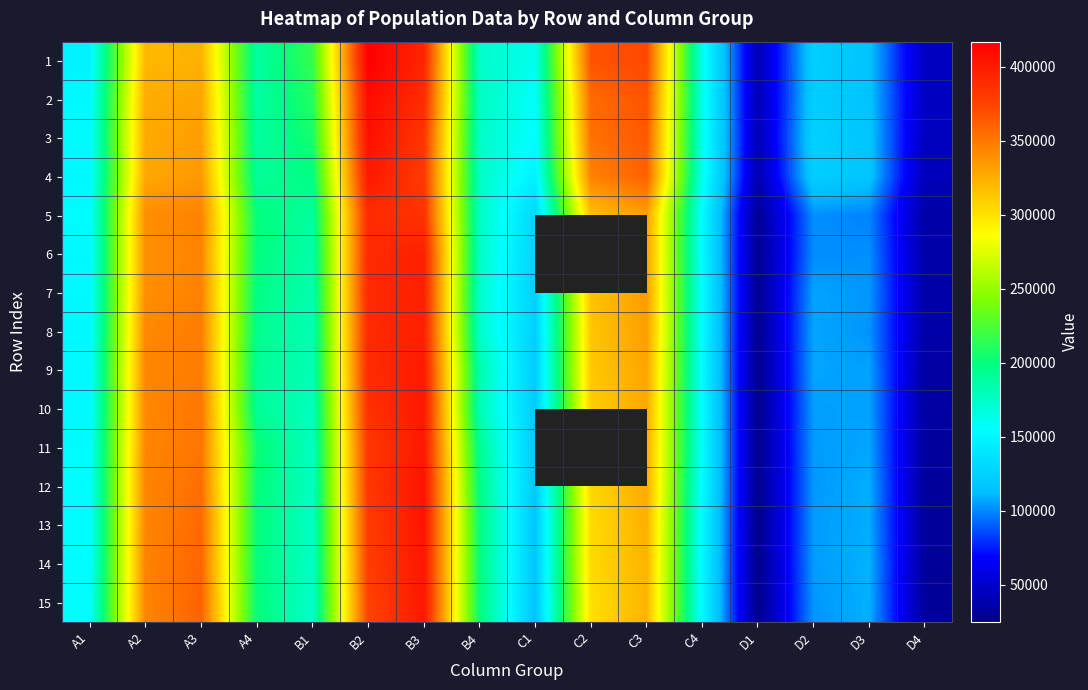

Reading left to right, list all the values displayed in this chart.

1: A1=148251	A2=319794	A3=323366	A4=187551	B1=217189	B2=417011	B3=392651	B4=173721	C1=161906	C2=366755	C3=372128	C4=161808	D1=42081	D2=123030	D3=115125	D4=46054
2: A1=151818	A2=325996	A3=329399	A4=186917	B1=210523	B2=409481	B3=388863	B4=176513	C1=156573	C2=356351	C3=366700	C4=163160	D1=41894	D2=122640	D3=115478	D4=46064
3: A1=153126	A2=326777	A3=332701	A4=188032	B1=206059	B2=407061	B3=382832	B4=175095	C1=154155	C2=353008	C3=364136	C4=162825	D1=42037	D2=125189	D3=116560	D4=44875
4: A1=151728	A2=328065	A3=334565	A4=190721	B1=198013	B2=400893	B3=380144	B4=176352	C1=146823	C2=345100	C3=360556	C4=161934	D1=39757	D2=122470	D3=116947	D4=43272
5: A1=154101	A2=339632	A3=345561	A4=200430	B1=189110	B2=389322	B3=384821	B4=176613	C1=128247	C2=316638	C3=332640	C4=153173	D1=28871	D2=101577	D3=98806	D4=36310
6: A1=151958	A2=339186	A3=344270	A4=199467	B1=184947	B2=390358	B3=396115	B4=175899	C1=125904	C2=0	C3=333285	C4=152818	D1=28092	D2=100704	D3=101336	D4=36899
7: A1=152083	A2=339591	A3=345396	A4=197485	B1=183354	B2=391120	B3=395829	B4=174016	C1=124344	C2=314981	C3=333414	C4=154566	D1=28033	D2=106011	D3=103245	D4=36615
8: A1=151491	A2=341885	A3=348165	A4=194513	B1=181276	B2=390279	B3=396649	B4=174262	C1=123782	C2=313111	C3=332845	C4=154368	D1=27360	D2=106600	D3=102541	D4=36640
9: A1=152651	A2=343328	A3=347904	A4=192520	B1=181054	B2=389637	B3=399696	B4=184719	C1=121499	C2=312174	C3=329730	C4=153816	D1=26782	D2=106460	D3=105428	D4=34654
10: A1=152515	A2=342215	A3=351062	A4=191261	B1=178125	B2=386304	B3=401084	B4=181518	C1=120941	C2=308923	C3=328017	C4=154608	D1=26325	D2=104901	D3=105838	D4=34020
11: A1=153591	A2=343330	A3=350861	A4=203760	B1=176881	B2=381728	B3=401070	B4=193363	C1=119734	C2=0	C3=327905	C4=154927	D1=26380	D2=104142	D3=106566	D4=32244
12: A1=155040	A2=344032	A3=354538	A4=201622	B1=176584	B2=381652	B3=404469	B4=197871	C1=119341	C2=305297	C3=326849	C4=153452	D1=26813	D2=103320	D3=108458	D4=31656
13: A1=153585	A2=343037	A3=357324	A4=201173	B1=175149	B2=378712	B3=403412	B4=200722	C1=117151	C2=302882	C3=324086	C4=152373	D1=25167	D2=104115	D3=108063	D4=31439
14: A1=153959	A2=344895	A3=358338	A4=200828	B1=175344	B2=377528	B3=402724	B4=200697	C1=117069	C2=303903	C3=322539	C4=151455	D1=25138	D2=104284	D3=109537	D4=30987
15: A1=155457	A2=343597	A3=360090	A4=201309	B1=173368	B2=374779	B3=402466	B4=201563	C1=116343	C2=300933	C3=322201	C4=152234	D1=24849	D2=102964	D3=109123	D4=30864